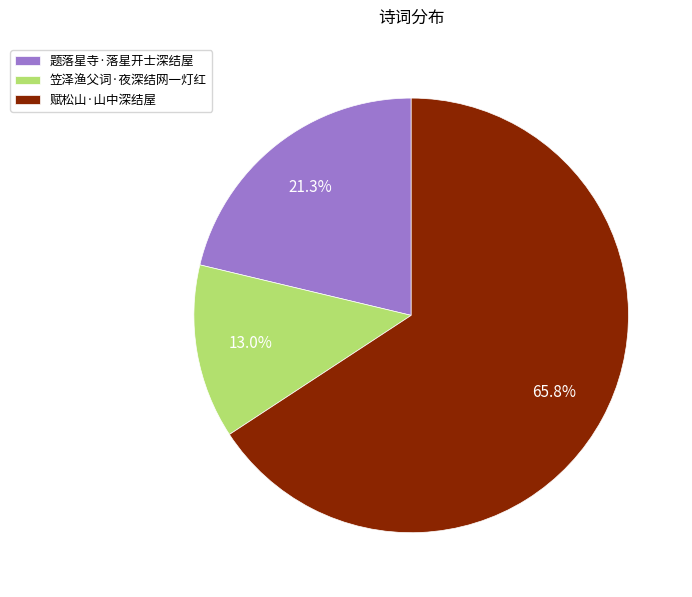

Count the number of slices in the pie.

3